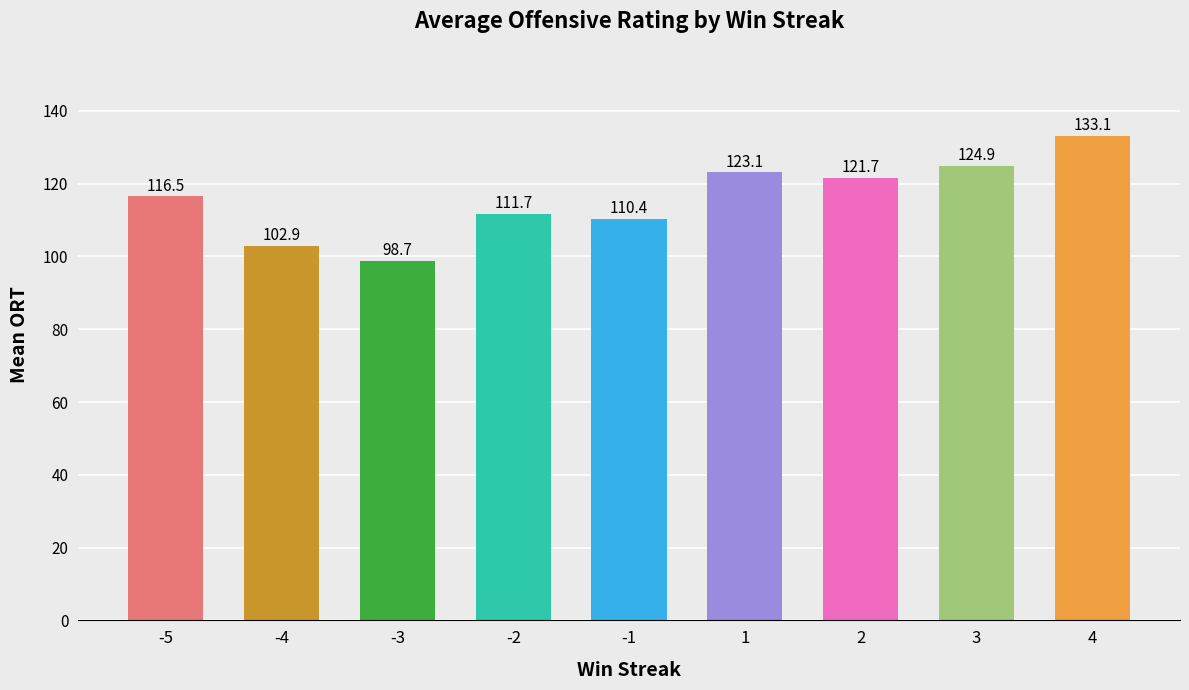

The chart shows a value of 138.5 at -3. True or false?

False